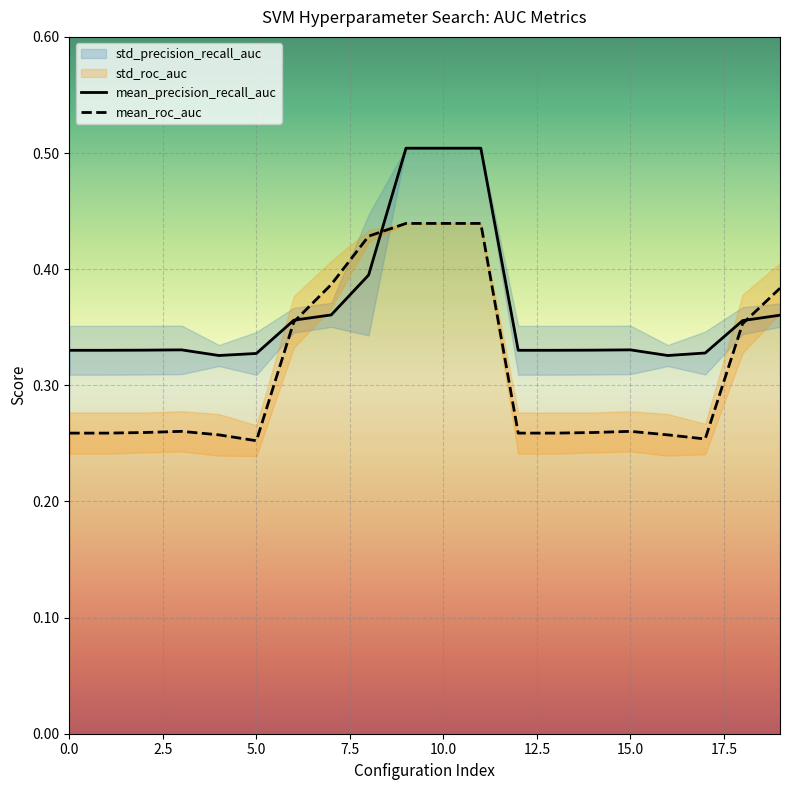

What position from the left is 12?

13